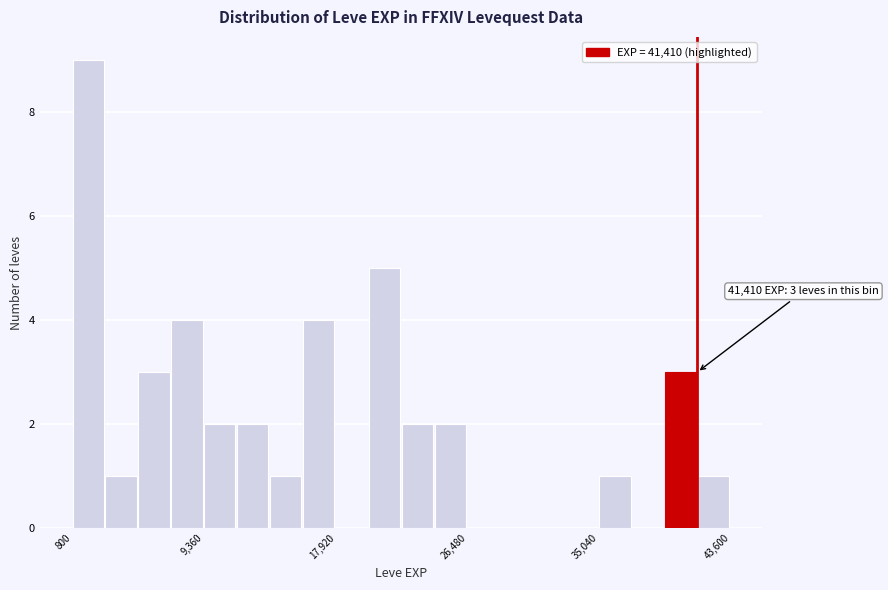

Read against the x-axis, roughly where is the centre of the tallest bar?

2000